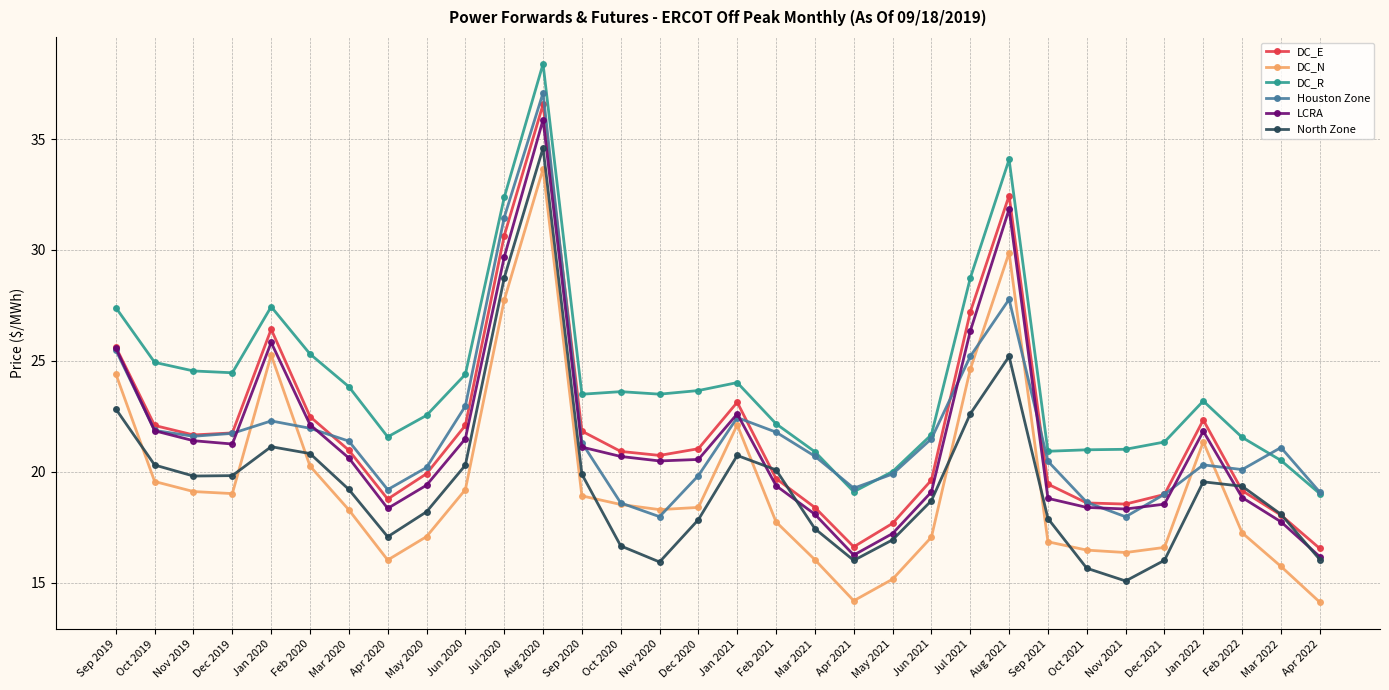

What is the spread (max minus min) of values at May 2020?

5.5